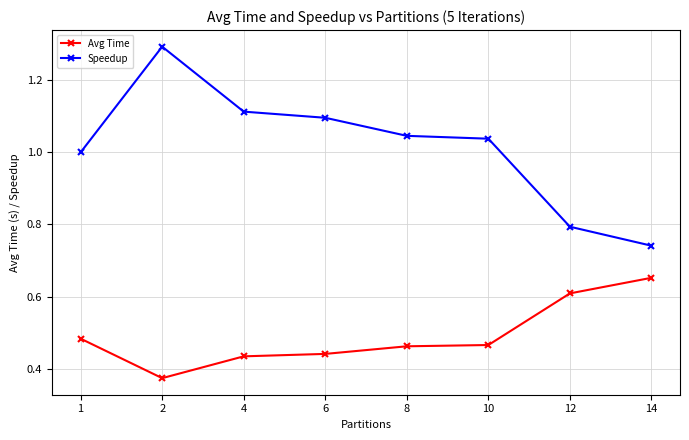

The value of Speedup at 12 is 1.3. True or false?

False